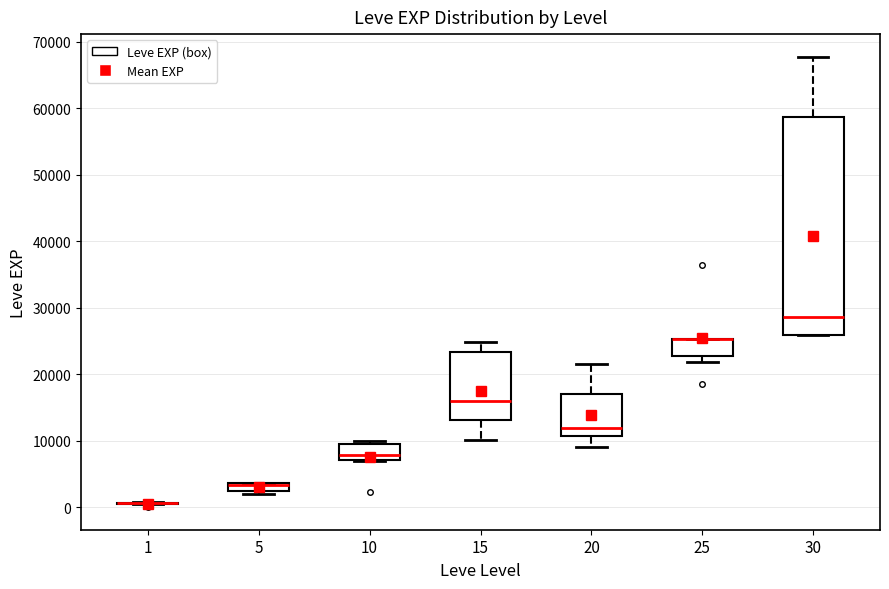

Where is the lower edge of the box at x = 10 on the y-axis? The values are not printed on the chart, so give them approximately, as read against the axis.

7000